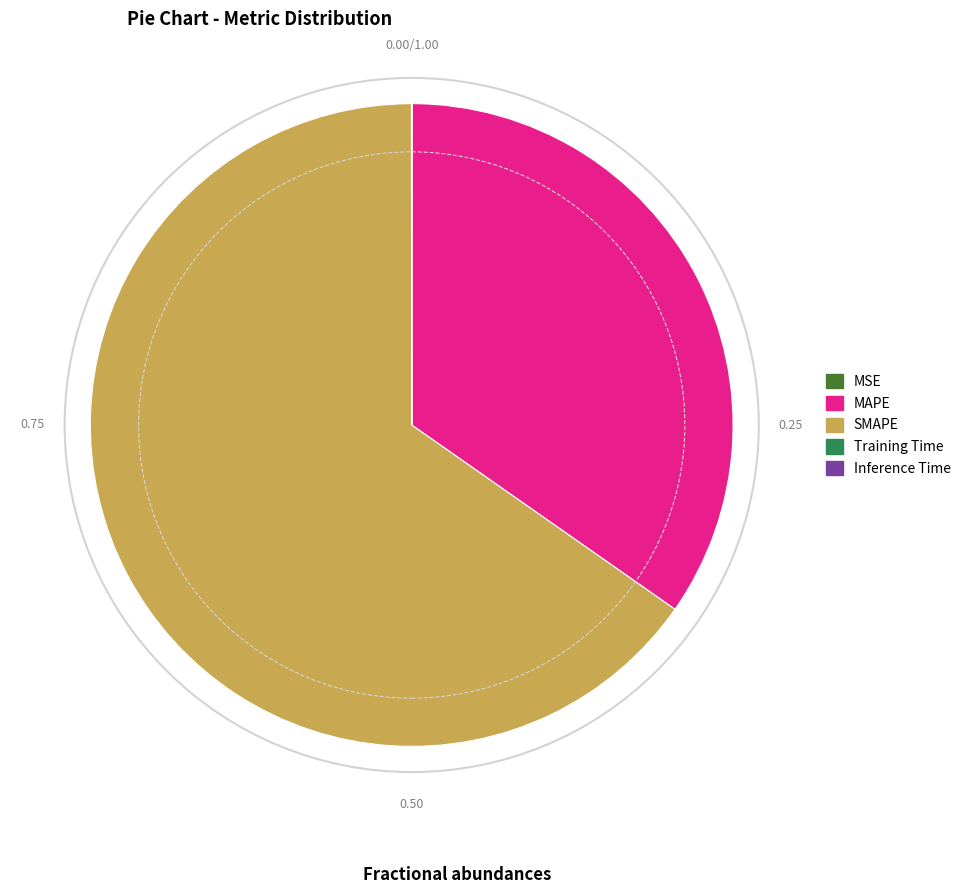

Does SMAPE represent more than half of the total?

Yes